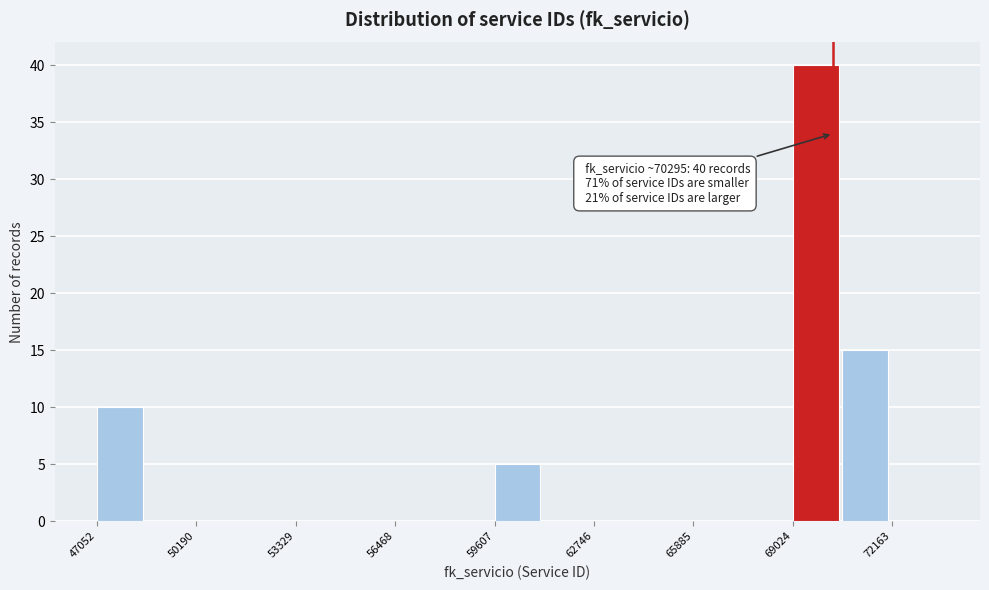

Read against the x-axis, roughly where is the centre of the tallest bar?

69500